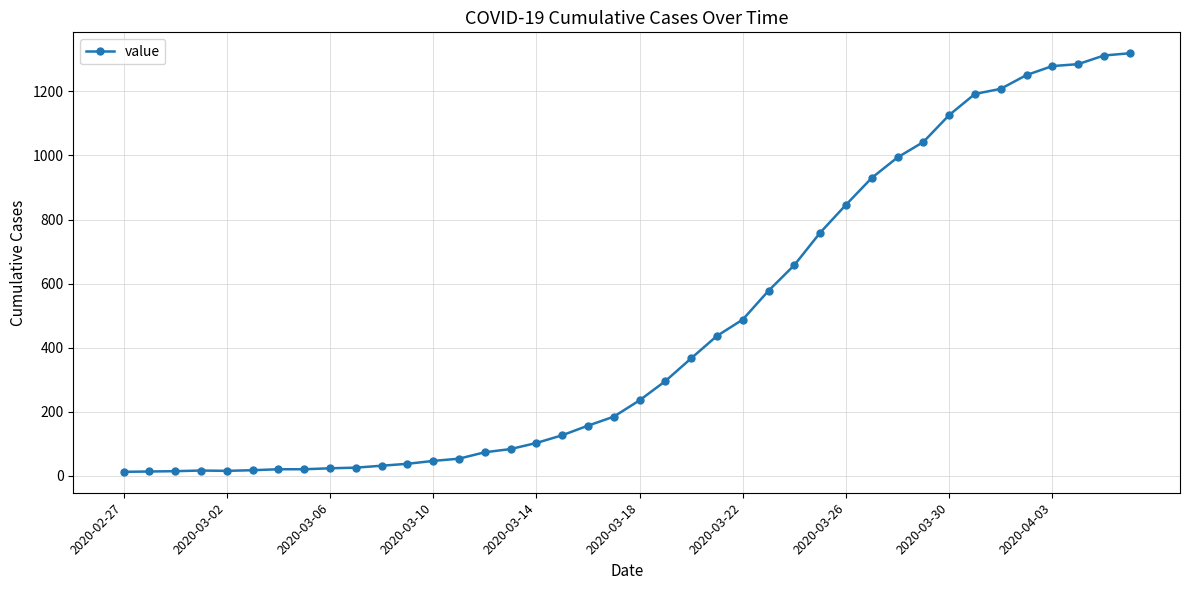

What is the maximum value shown in the chart?

1319